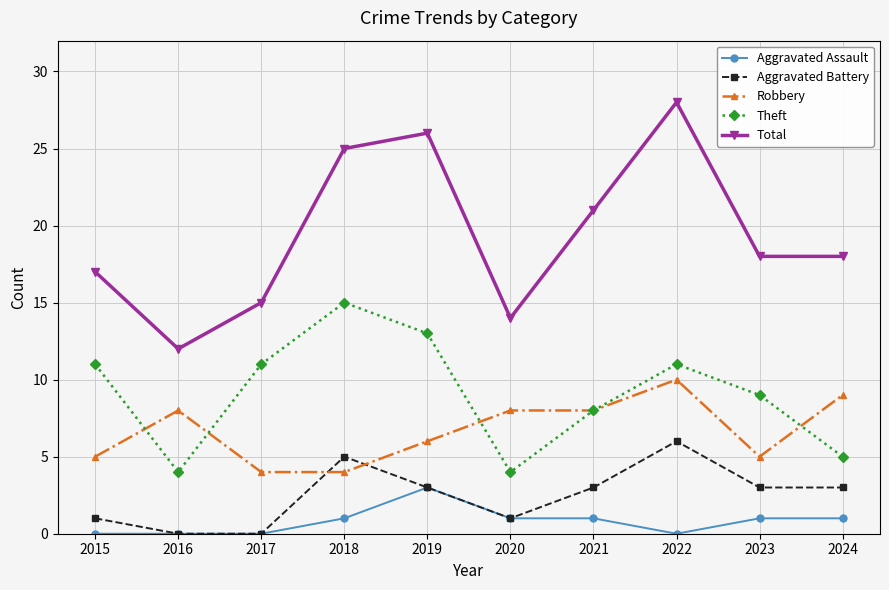

True or false: Theft has more than 2 points higher than both neighbors.

False